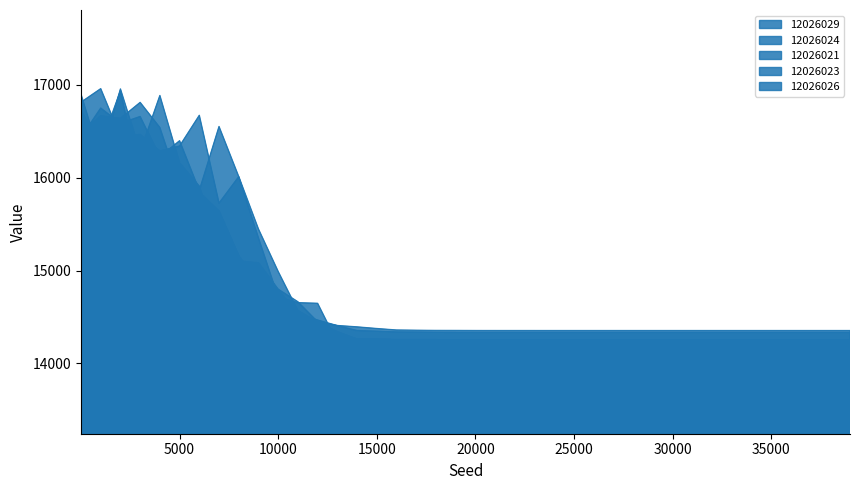

What is the difference between the maximum and minimum values in the 12026024 series?

2556.3